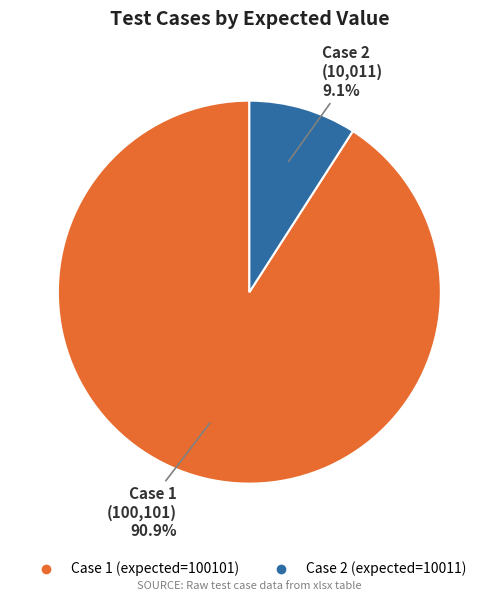

Is there any slice that represents more than half of the pie?

Yes